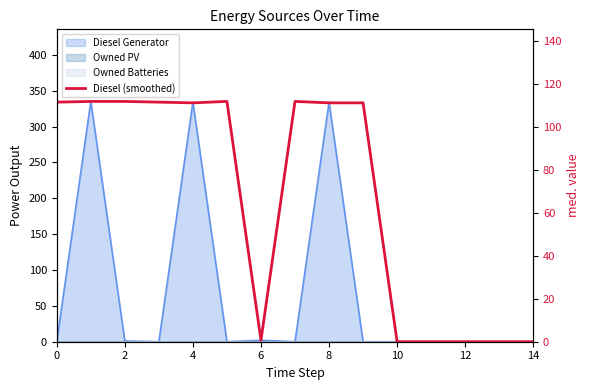

What is the sum of the values at 2 and 4?

223.3